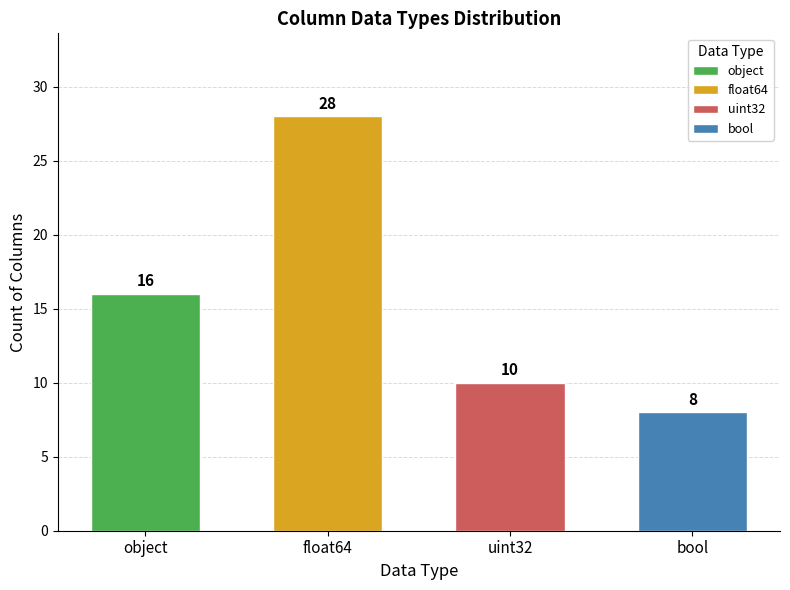

Which category has the lowest value across all series?

bool